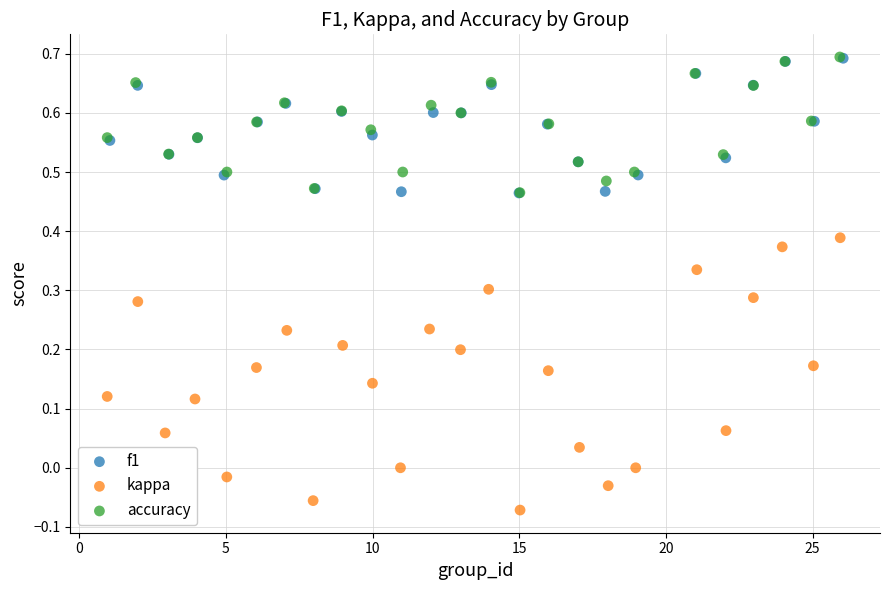

Which series has the largest Y range (max minus min)?

kappa